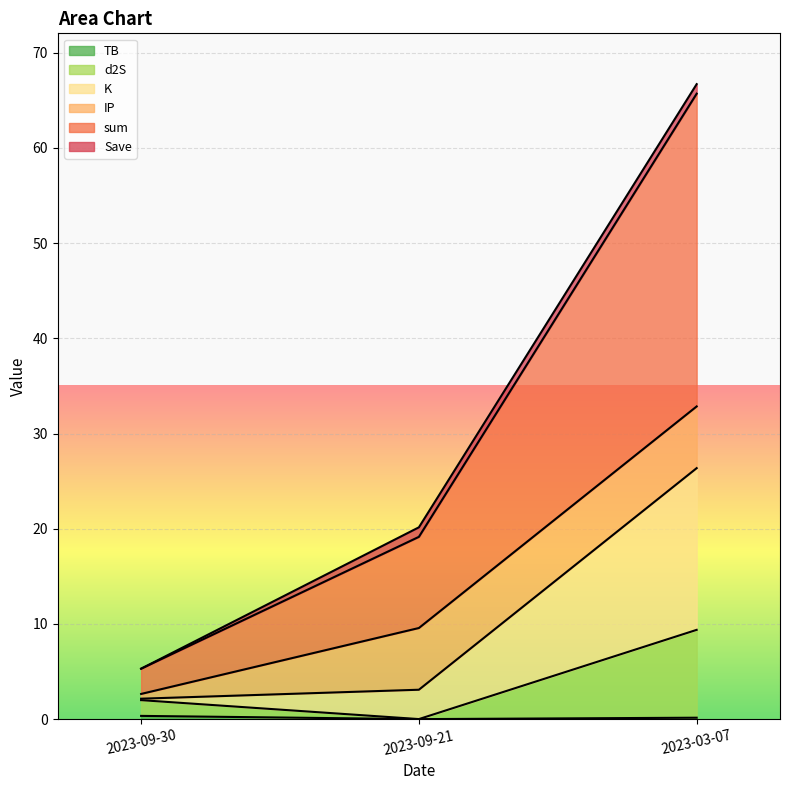

List the labels in order of sum value, largest first.

2023-03-07, 2023-09-21, 2023-09-30